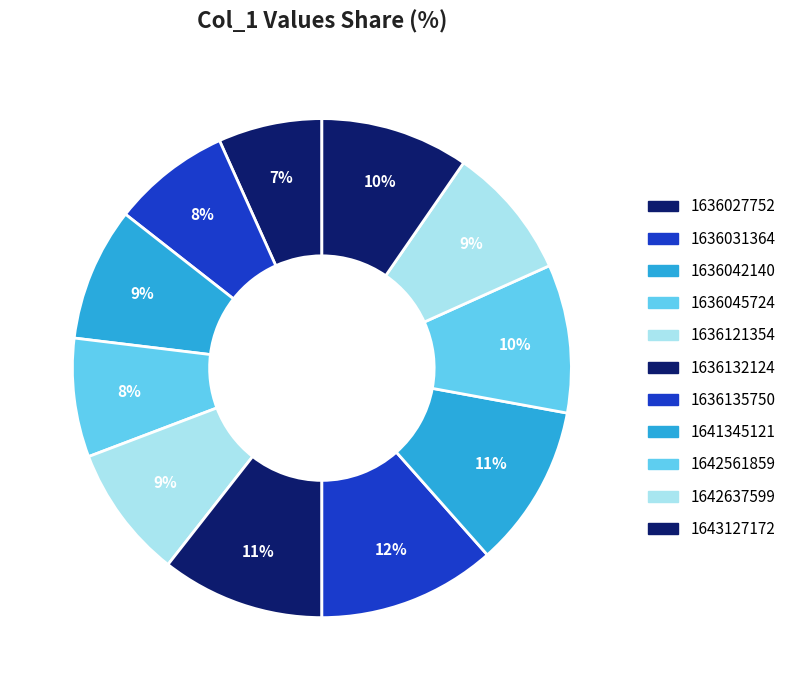

What percentage is NOT represented by 1636121354?

91.3%